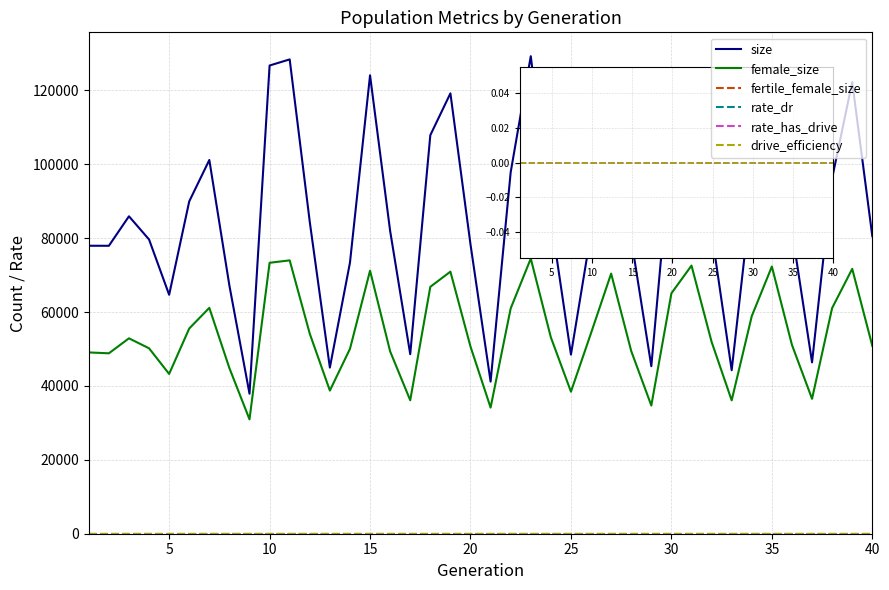

Is this an area chart (filled region under the line)?

No